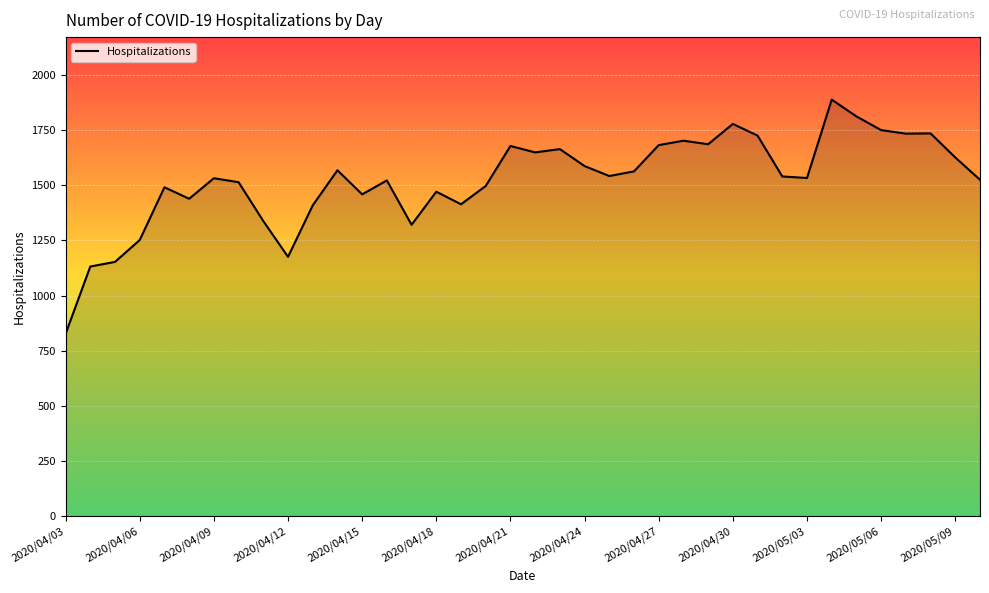

What is the minimum value shown in the chart?

827